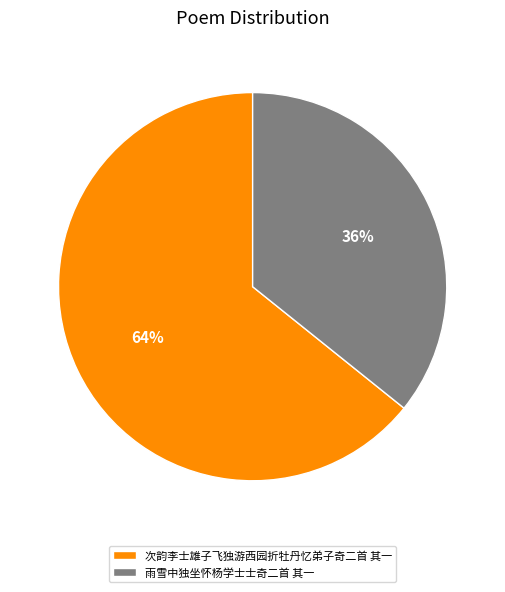

How many slices are in this pie chart?

2